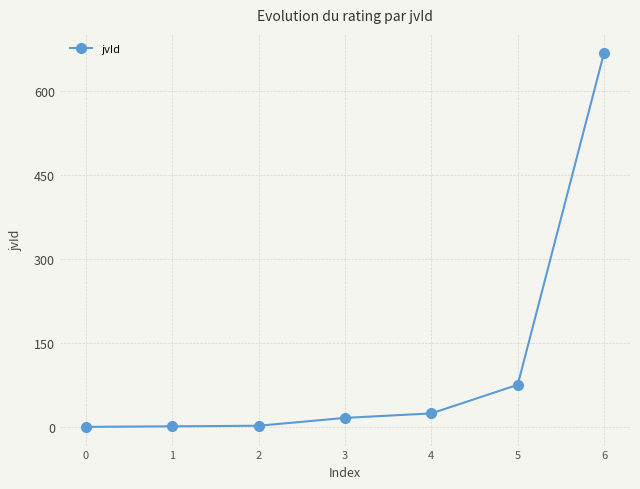

What is the change in value from 5 to 6?

+592